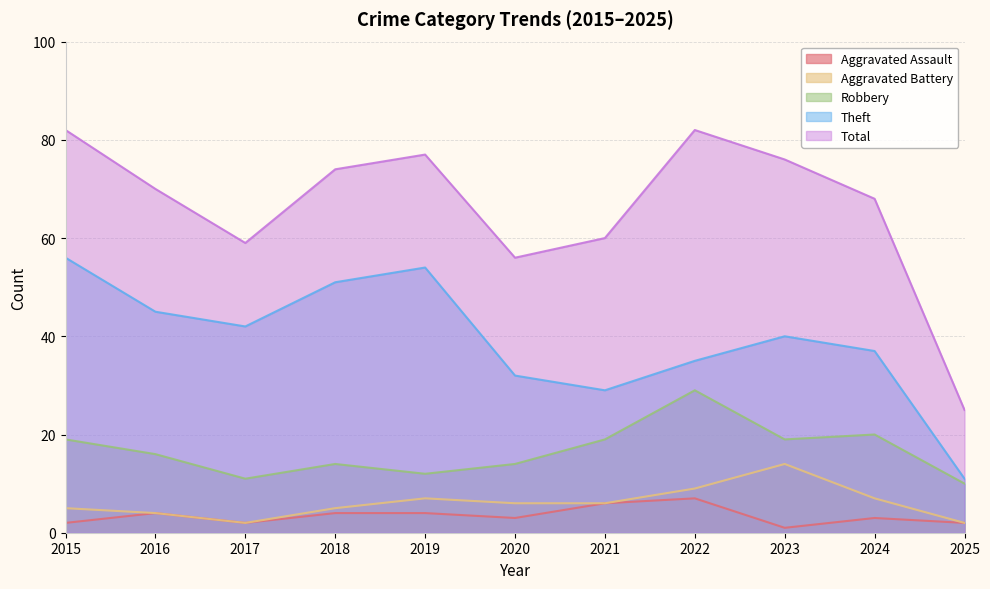

At which category is the sum across all series the highest?

2015